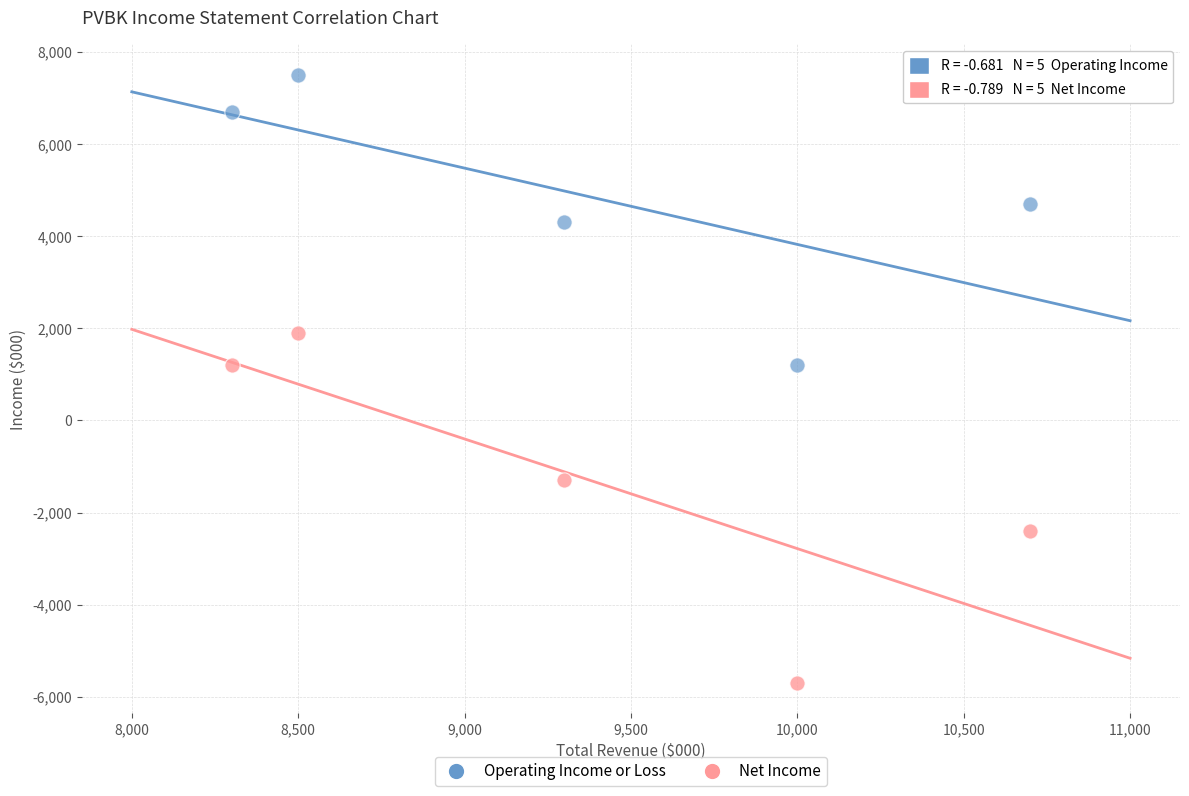

Which series reaches the minimum Y coordinate?

Net Income